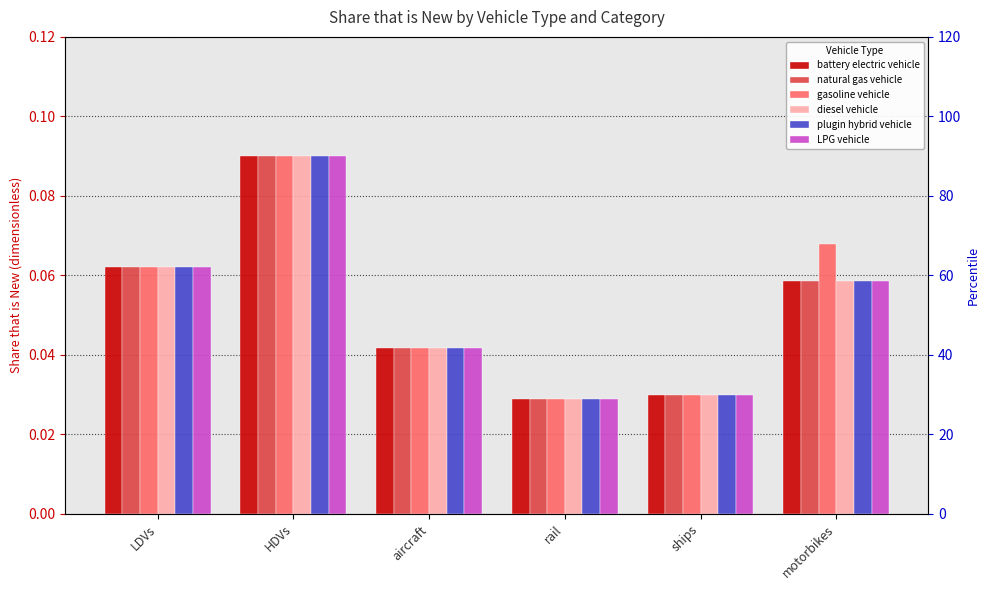

List the series in order of their peak value, highest first.

battery electric vehicle, natural gas vehicle, gasoline vehicle, diesel vehicle, plugin hybrid vehicle, LPG vehicle